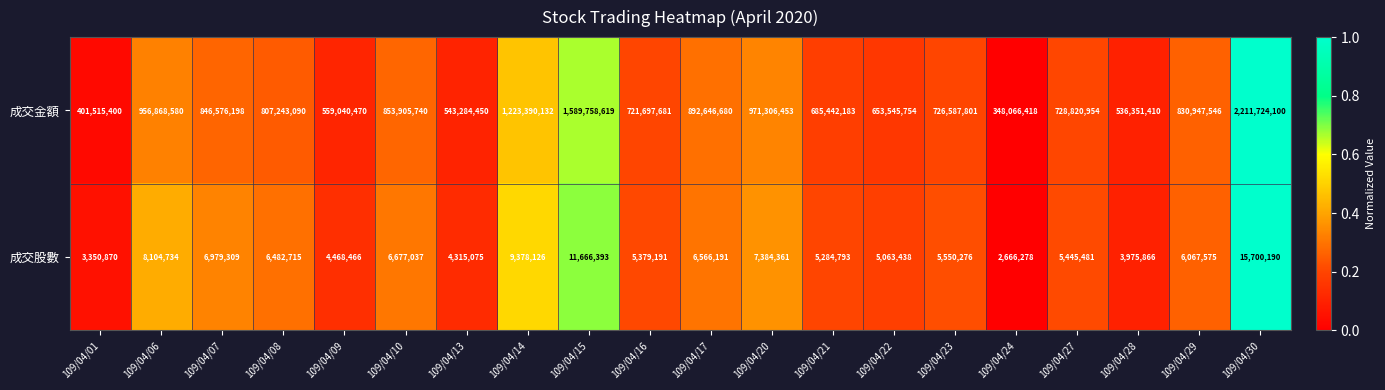

List the series in order of their overall mean, highest first.

成交金額, 成交股數